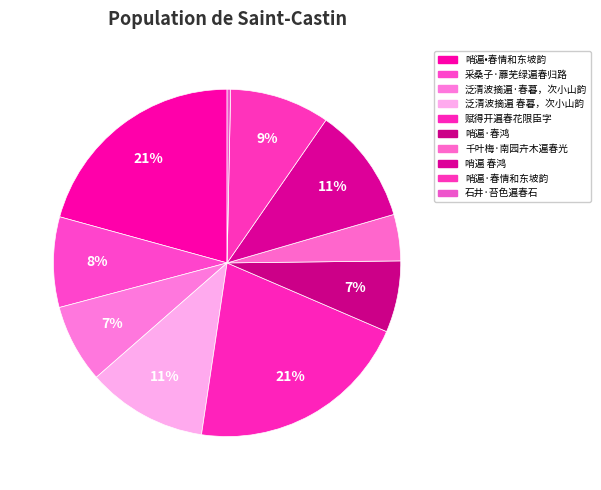

To the nearest percent, what is the average slice percentage?

10%